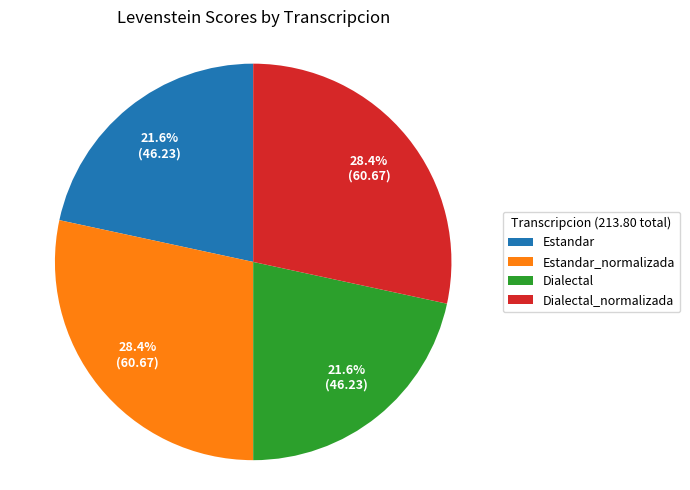

To the nearest percent, what is the difference between the Estandar_normalizada and Estandar slice percentages?

7%